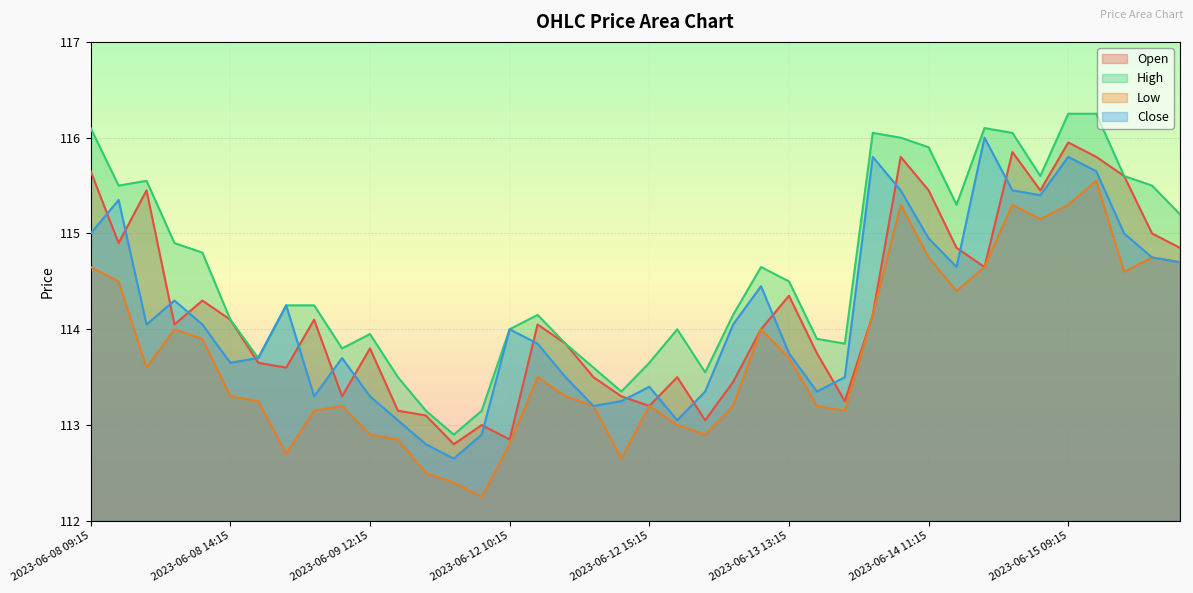

Reading right to left, extract all data points from this chart.

Open: 2023-06-15 13:15=114.8	2023-06-15 12:15=115.0	2023-06-15 11:15=115.6	2023-06-15 10:15=115.8	2023-06-15 09:15=116.0	2023-06-14 15:15=115.5	2023-06-14 14:15=115.8	2023-06-14 13:15=114.7	2023-06-14 12:15=114.8	2023-06-14 11:15=115.5	2023-06-14 10:15=115.8	2023-06-14 09:15=114.2	2023-06-13 15:15=113.2	2023-06-13 14:15=113.8	2023-06-13 13:15=114.3	2023-06-13 12:15=114.0	2023-06-13 11:15=113.5	2023-06-13 10:15=113.0	2023-06-13 09:15=113.5	2023-06-12 15:15=113.2	2023-06-12 14:15=113.3	2023-06-12 13:15=113.5	2023-06-12 12:15=113.8	2023-06-12 11:15=114.0	2023-06-12 10:15=112.8	2023-06-12 09:15=113.0	2023-06-09 15:15=112.8	2023-06-09 14:15=113.1	2023-06-09 13:15=113.2	2023-06-09 12:15=113.8	2023-06-09 11:15=113.3	2023-06-09 10:15=114.1	2023-06-09 09:15=113.6	2023-06-08 15:15=113.7	2023-06-08 14:15=114.1	2023-06-08 13:15=114.3	2023-06-08 12:15=114.0	2023-06-08 11:15=115.5	2023-06-08 10:15=114.9	2023-06-08 09:15=115.7
High: 2023-06-15 13:15=115.2	2023-06-15 12:15=115.5	2023-06-15 11:15=115.6	2023-06-15 10:15=116.2	2023-06-15 09:15=116.2	2023-06-14 15:15=115.6	2023-06-14 14:15=116.0	2023-06-14 13:15=116.1	2023-06-14 12:15=115.3	2023-06-14 11:15=115.9	2023-06-14 10:15=116.0	2023-06-14 09:15=116.0	2023-06-13 15:15=113.8	2023-06-13 14:15=113.9	2023-06-13 13:15=114.5	2023-06-13 12:15=114.7	2023-06-13 11:15=114.2	2023-06-13 10:15=113.5	2023-06-13 09:15=114.0	2023-06-12 15:15=113.7	2023-06-12 14:15=113.3	2023-06-12 13:15=113.6	2023-06-12 12:15=113.8	2023-06-12 11:15=114.2	2023-06-12 10:15=114.0	2023-06-12 09:15=113.2	2023-06-09 15:15=112.9	2023-06-09 14:15=113.2	2023-06-09 13:15=113.5	2023-06-09 12:15=114.0	2023-06-09 11:15=113.8	2023-06-09 10:15=114.2	2023-06-09 09:15=114.2	2023-06-08 15:15=113.7	2023-06-08 14:15=114.1	2023-06-08 13:15=114.8	2023-06-08 12:15=114.9	2023-06-08 11:15=115.5	2023-06-08 10:15=115.5	2023-06-08 09:15=116.1
Low: 2023-06-15 13:15=114.7	2023-06-15 12:15=114.8	2023-06-15 11:15=114.6	2023-06-15 10:15=115.5	2023-06-15 09:15=115.3	2023-06-14 15:15=115.2	2023-06-14 14:15=115.3	2023-06-14 13:15=114.7	2023-06-14 12:15=114.4	2023-06-14 11:15=114.8	2023-06-14 10:15=115.3	2023-06-14 09:15=114.2	2023-06-13 15:15=113.2	2023-06-13 14:15=113.2	2023-06-13 13:15=113.7	2023-06-13 12:15=114.0	2023-06-13 11:15=113.2	2023-06-13 10:15=112.9	2023-06-13 09:15=113.0	2023-06-12 15:15=113.2	2023-06-12 14:15=112.7	2023-06-12 13:15=113.2	2023-06-12 12:15=113.3	2023-06-12 11:15=113.5	2023-06-12 10:15=112.8	2023-06-12 09:15=112.2	2023-06-09 15:15=112.4	2023-06-09 14:15=112.5	2023-06-09 13:15=112.8	2023-06-09 12:15=112.9	2023-06-09 11:15=113.2	2023-06-09 10:15=113.2	2023-06-09 09:15=112.7	2023-06-08 15:15=113.2	2023-06-08 14:15=113.3	2023-06-08 13:15=113.9	2023-06-08 12:15=114.0	2023-06-08 11:15=113.6	2023-06-08 10:15=114.5	2023-06-08 09:15=114.7
Close: 2023-06-15 13:15=114.7	2023-06-15 12:15=114.8	2023-06-15 11:15=115.0	2023-06-15 10:15=115.7	2023-06-15 09:15=115.8	2023-06-14 15:15=115.4	2023-06-14 14:15=115.5	2023-06-14 13:15=116.0	2023-06-14 12:15=114.7	2023-06-14 11:15=115.0	2023-06-14 10:15=115.5	2023-06-14 09:15=115.8	2023-06-13 15:15=113.5	2023-06-13 14:15=113.3	2023-06-13 13:15=113.8	2023-06-13 12:15=114.5	2023-06-13 11:15=114.0	2023-06-13 10:15=113.3	2023-06-13 09:15=113.0	2023-06-12 15:15=113.4	2023-06-12 14:15=113.2	2023-06-12 13:15=113.2	2023-06-12 12:15=113.5	2023-06-12 11:15=113.8	2023-06-12 10:15=114.0	2023-06-12 09:15=112.9	2023-06-09 15:15=112.7	2023-06-09 14:15=112.8	2023-06-09 13:15=113.0	2023-06-09 12:15=113.3	2023-06-09 11:15=113.7	2023-06-09 10:15=113.3	2023-06-09 09:15=114.2	2023-06-08 15:15=113.7	2023-06-08 14:15=113.7	2023-06-08 13:15=114.0	2023-06-08 12:15=114.3	2023-06-08 11:15=114.0	2023-06-08 10:15=115.3	2023-06-08 09:15=115.0